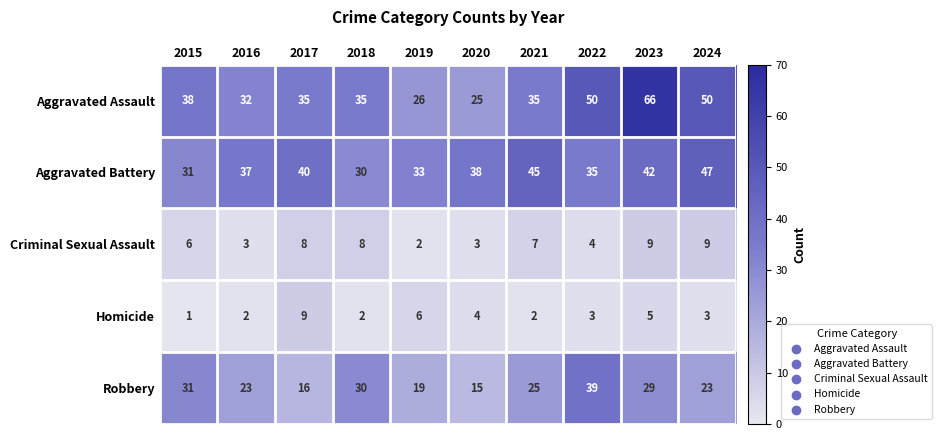

At 2016, list the series in order from smallest to largest.

Homicide, Criminal Sexual Assault, Robbery, Aggravated Assault, Aggravated Battery